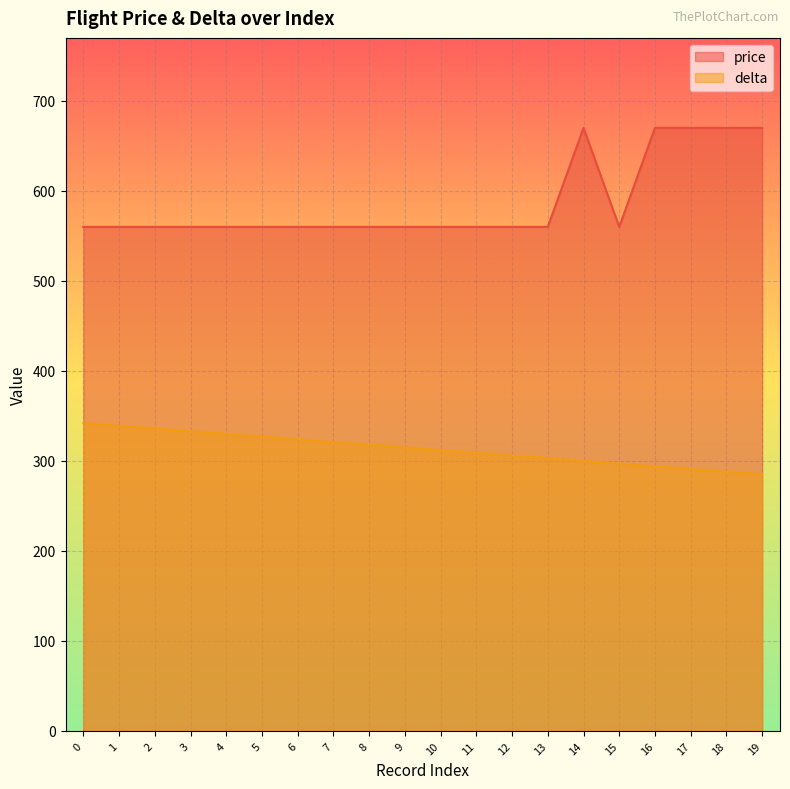

How many lines are shown in the chart?

2